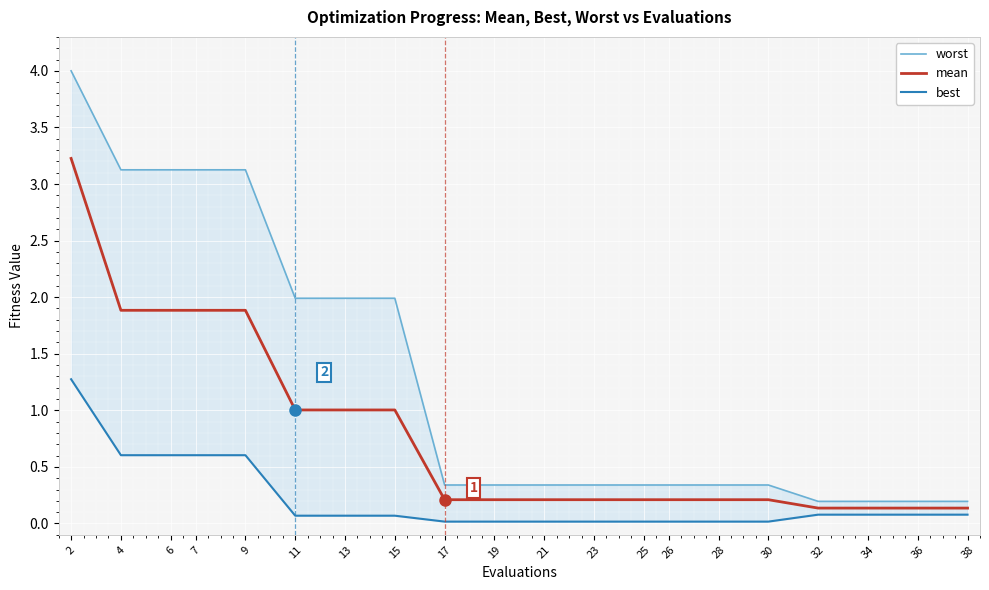

What is the difference between the maximum and minimum values in the mean series?

3.1